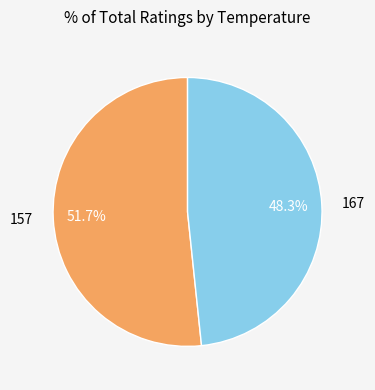

Which slice is the smallest?

167